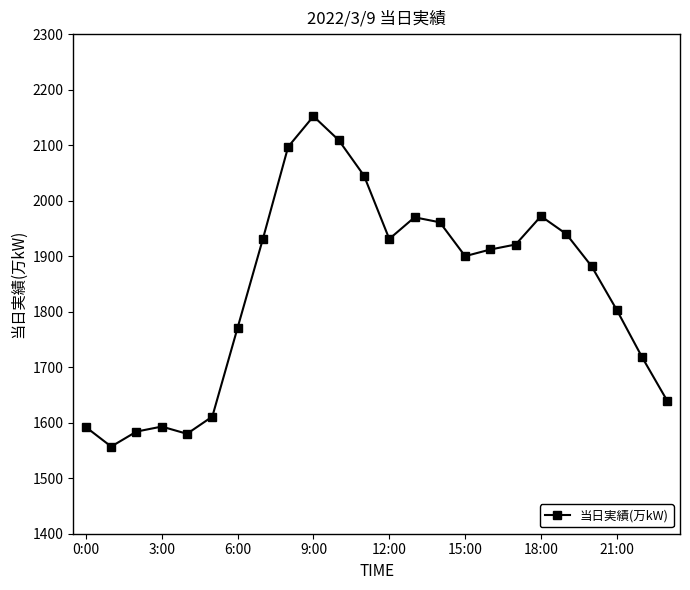

True or false: there are more than 1 points higher than both neighbors.

True